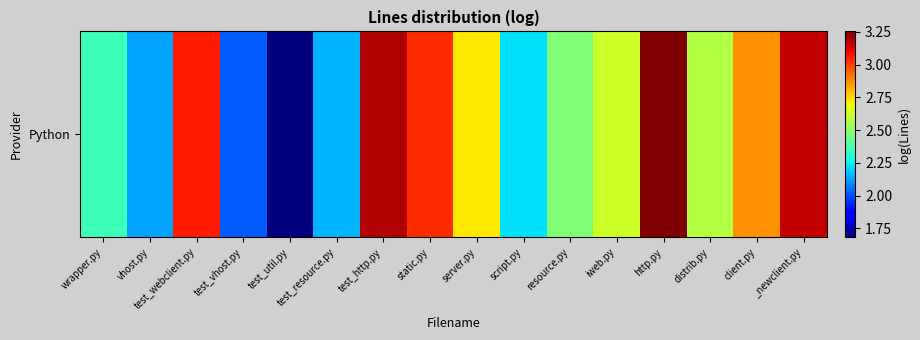

What is the minimum value shown in the chart?

1.7